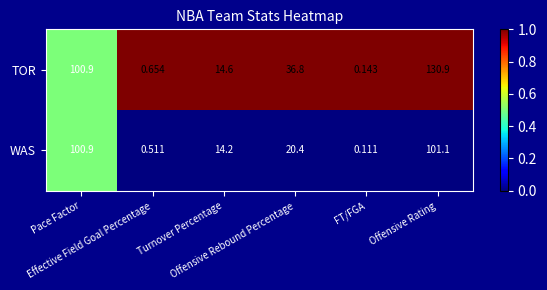

Which series has the largest total across all categories?

TOR